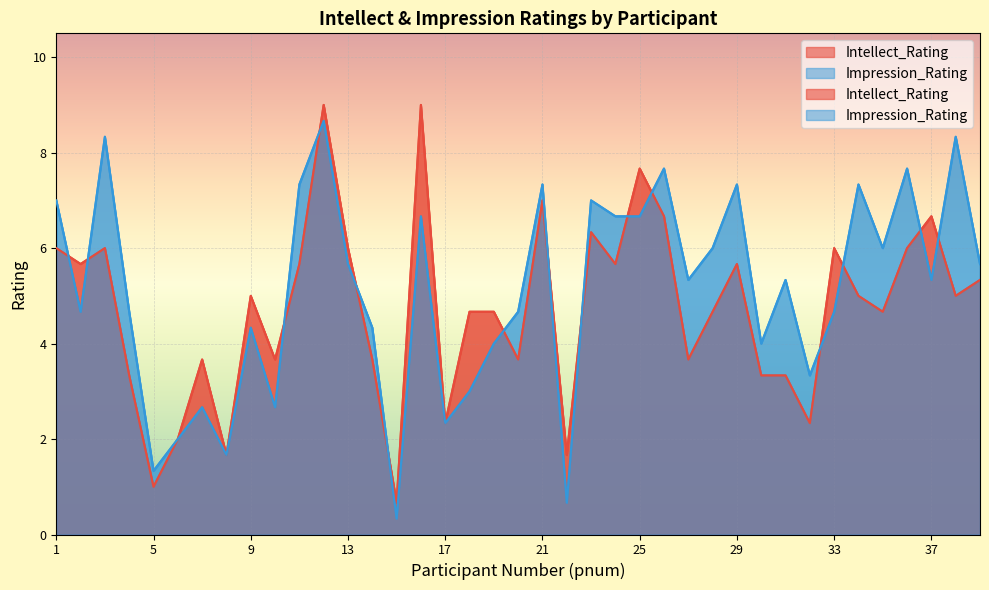

Reading left to right, transcribe all the data shown in this chart.

Intellect_Rating: 6.0	5.7	6.0	3.3	1.0	2.0	3.7	1.7	5.0	3.7	5.7	9.0	6.0	3.7	0.7	9.0	2.3	4.7	4.7	3.7	7.0	1.7	6.3	5.7	7.7	6.7	3.7	4.7	5.7	3.3	3.3	2.3	6.0	5.0	4.7	6.0	6.7	5.0	5.3
Impression_Rating: 7.0	4.7	8.3	4.7	1.3	2.0	2.7	1.7	4.3	2.7	7.3	8.7	5.7	4.3	0.3	6.7	2.3	3.0	4.0	4.7	7.3	0.7	7.0	6.7	6.7	7.7	5.3	6.0	7.3	4.0	5.3	3.3	4.7	7.3	6.0	7.7	5.3	8.3	5.7